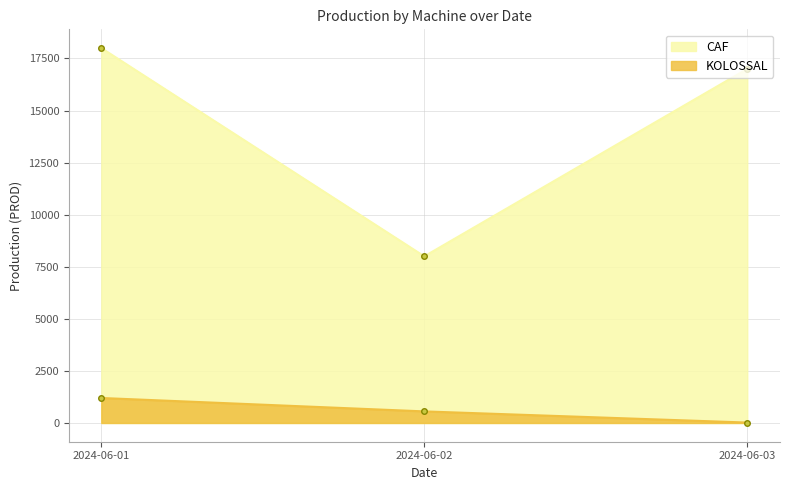

Reading left to right, list all the values displayed in this chart.

CAF: 2024-06-01=18000	2024-06-02=8000	2024-06-03=17000
KOLOSSAL: 2024-06-01=1200	2024-06-02=556	2024-06-03=20